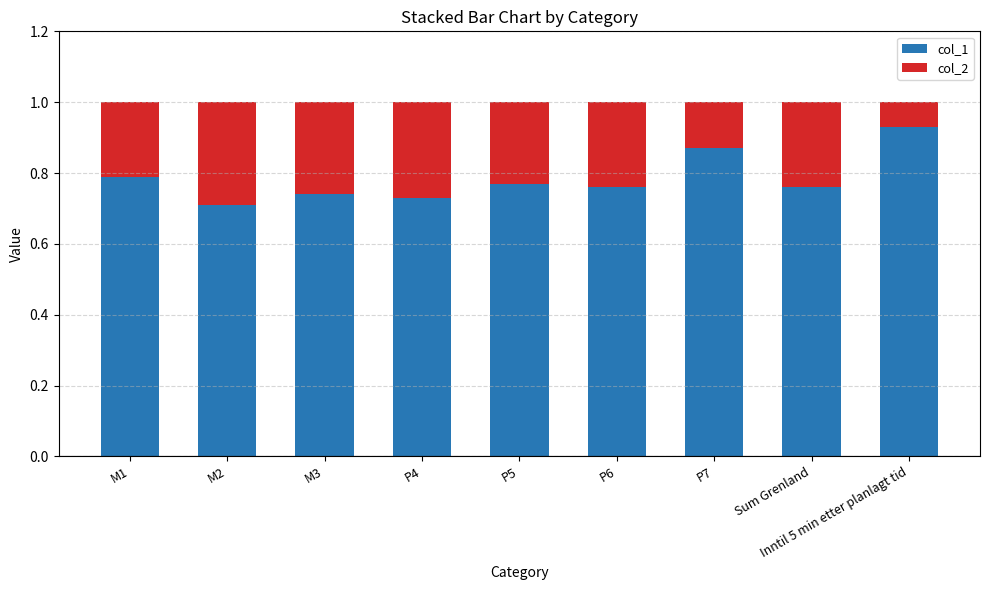

How many col_1 values are between 0 and 1?

9